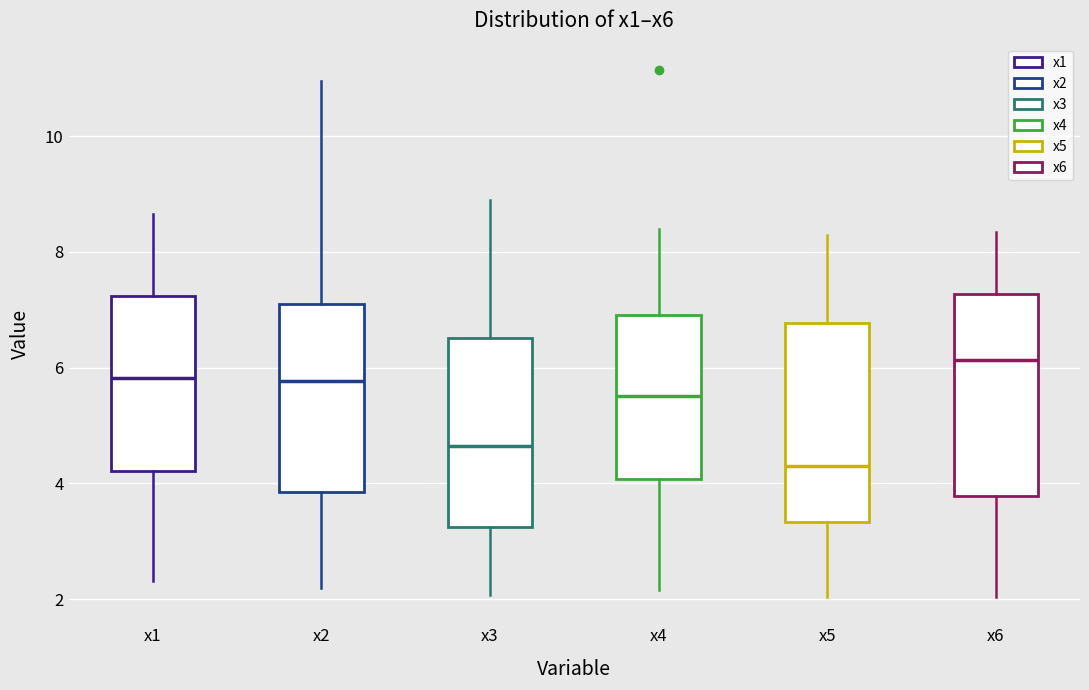

Reading left to right, transcribe this box plot: for each box, give where its median line is, the range the box spans, and where its two whiskers end, as read against the y-axis. The values are not printed on the chart, so give them approximately, as read against the axis.

x1: median 5.8, box 4.2 to 7.2, whiskers 2.4 to 8.6
x2: median 5.8, box 3.8 to 7.0, whiskers 2.2 to 11.0
x3: median 4.6, box 3.2 to 6.6, whiskers 2.0 to 9.0
x4: median 5.6, box 4.0 to 7.0, whiskers 2.2 to 8.4
x5: median 4.2, box 3.4 to 6.8, whiskers 2.0 to 8.2
x6: median 6.2, box 3.8 to 7.2, whiskers 2.0 to 8.4